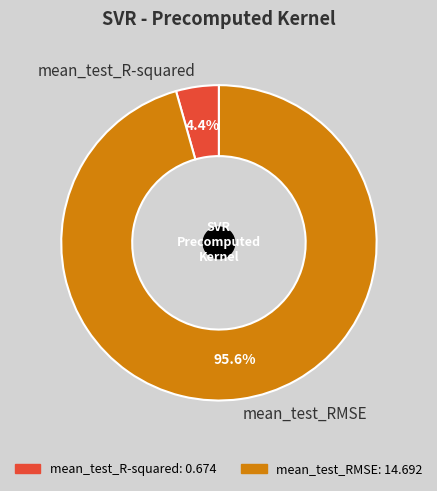

Which category has the biggest portion of the pie?

mean_test_RMSE